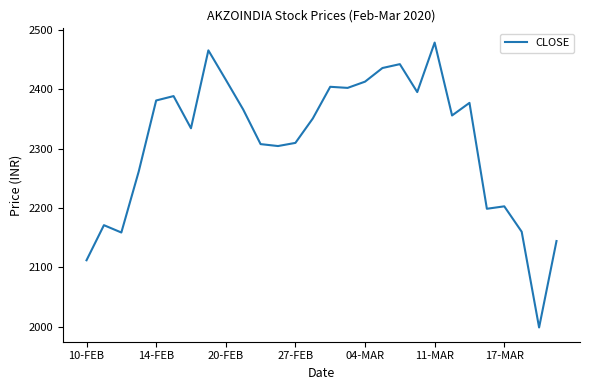

What is the difference between the maximum and minimum values?

479.4